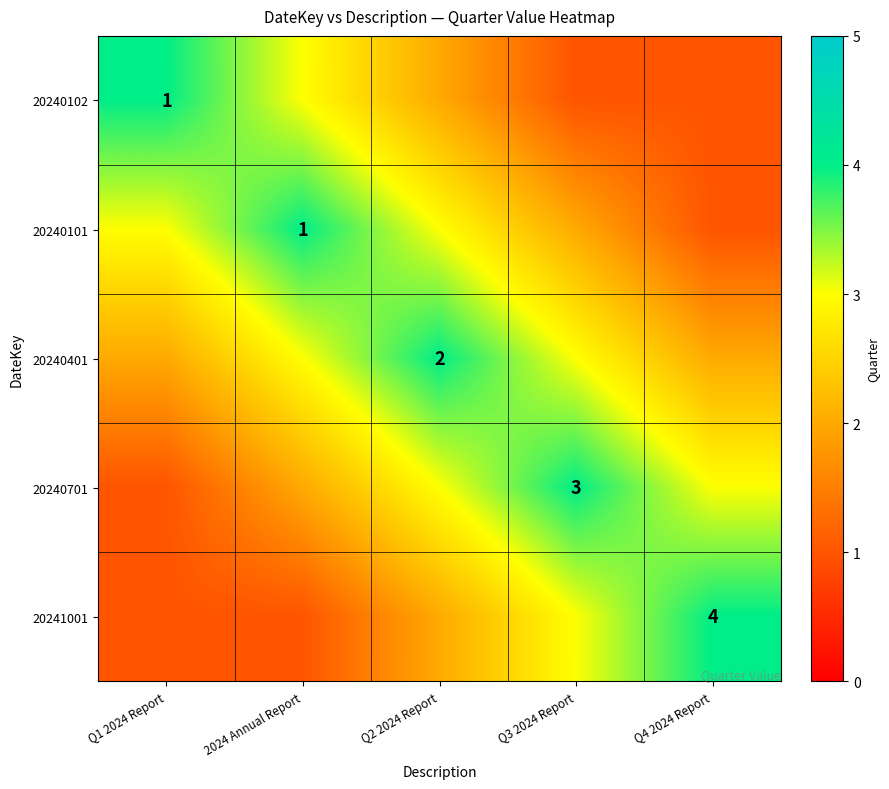

At which category does the chart reach its minimum across all series?

Q3 2024 Report